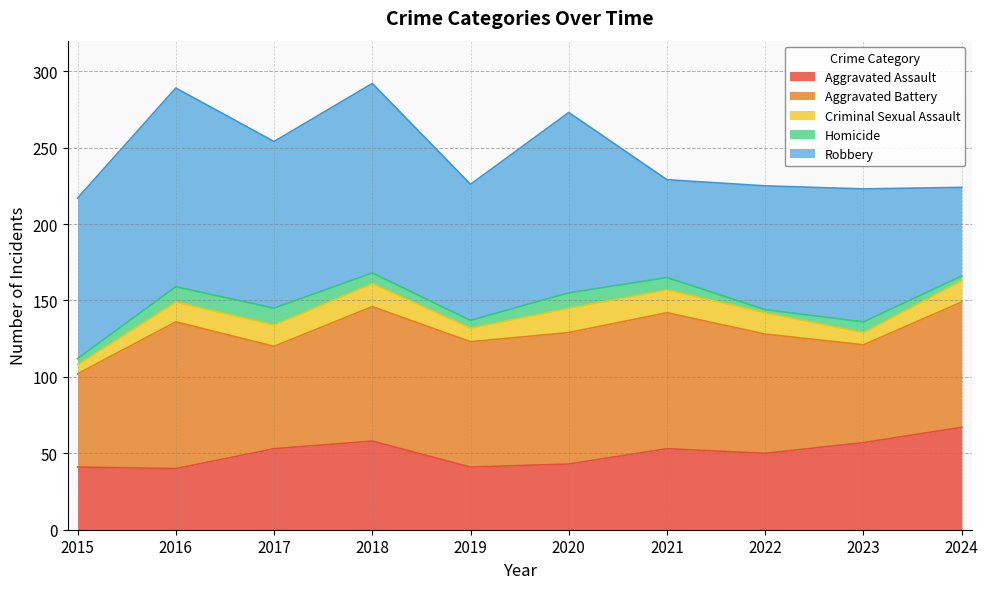

What is the value of the Aggravated Assault point at the 5th from the left?

41